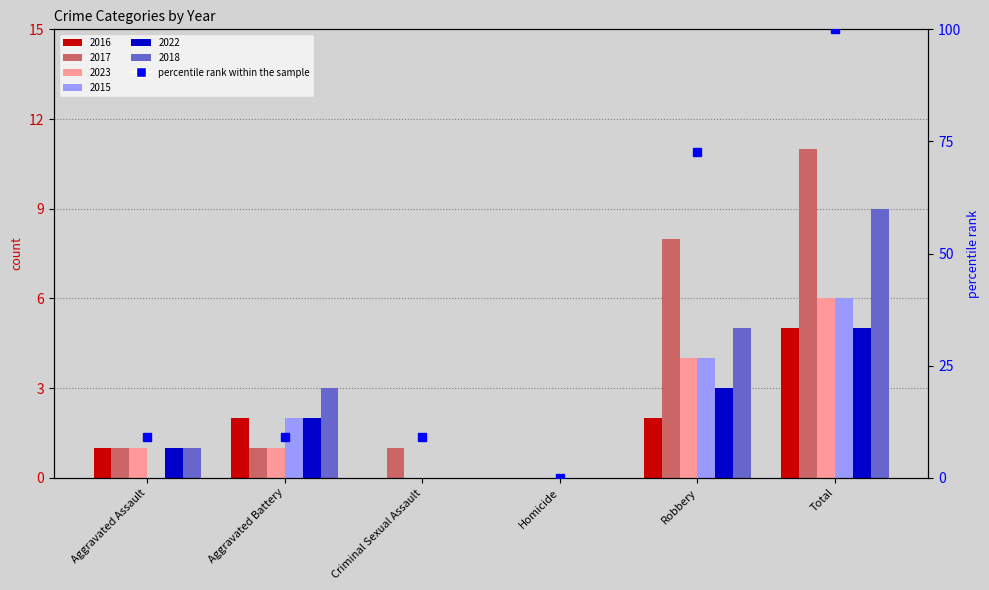

At which label does the data first exceed 9?

Aggravated Assault